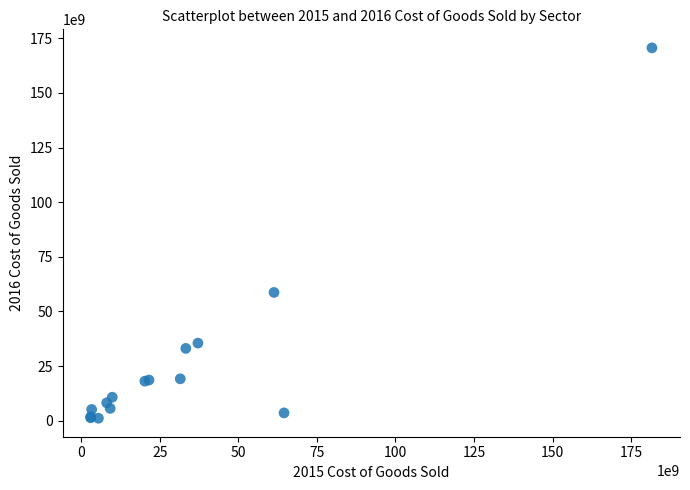

What Y value in the scatter plot is closest to 85881819500?

58700787000